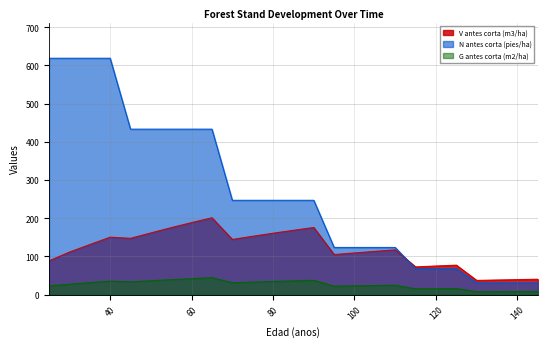

Which series has the largest total across all categories?

N antes corta (pies/ha)